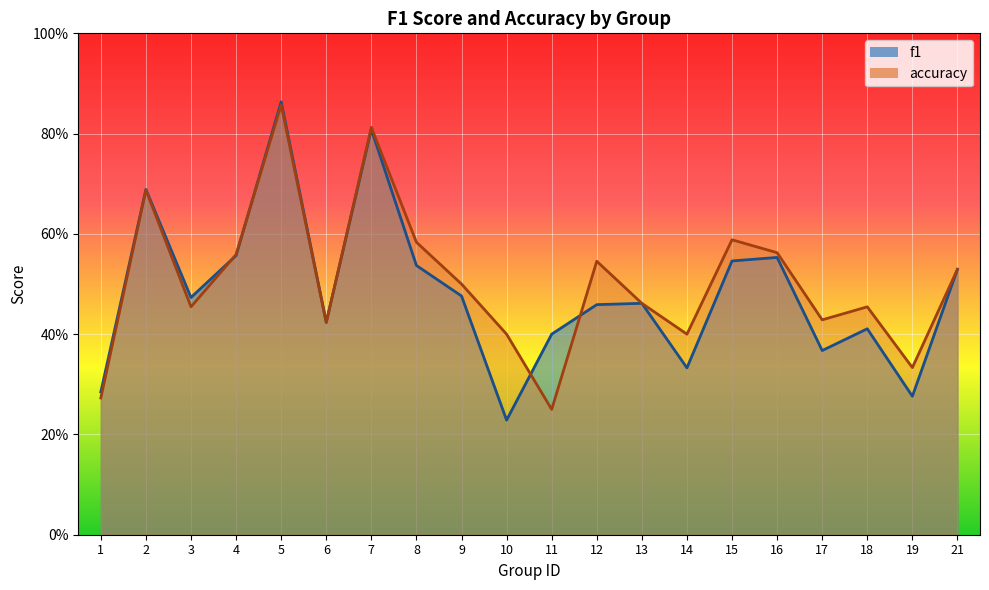

Where do f1 and accuracy first cross each other?

3 and 4